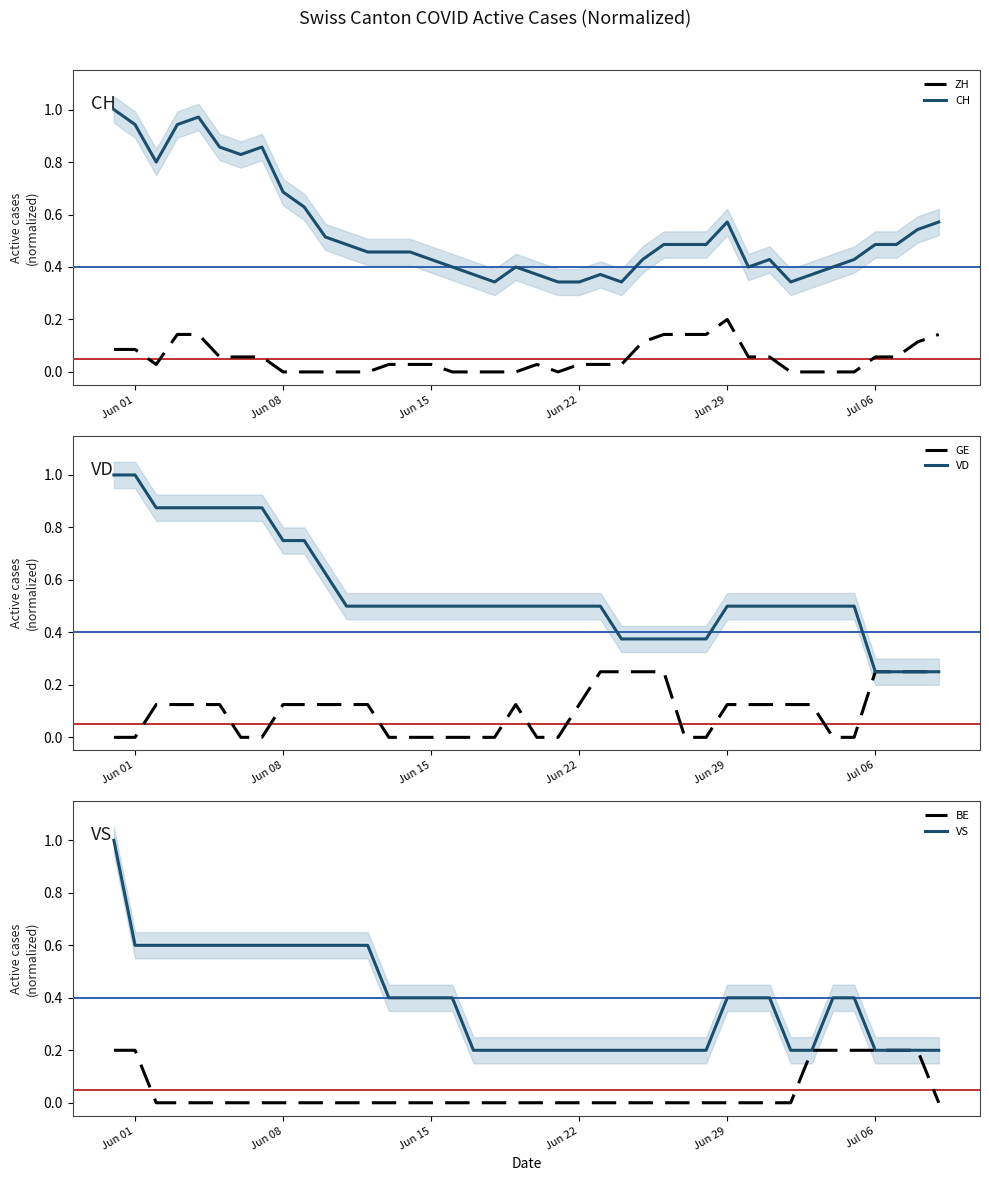

How many values in ZH are above zero?

26